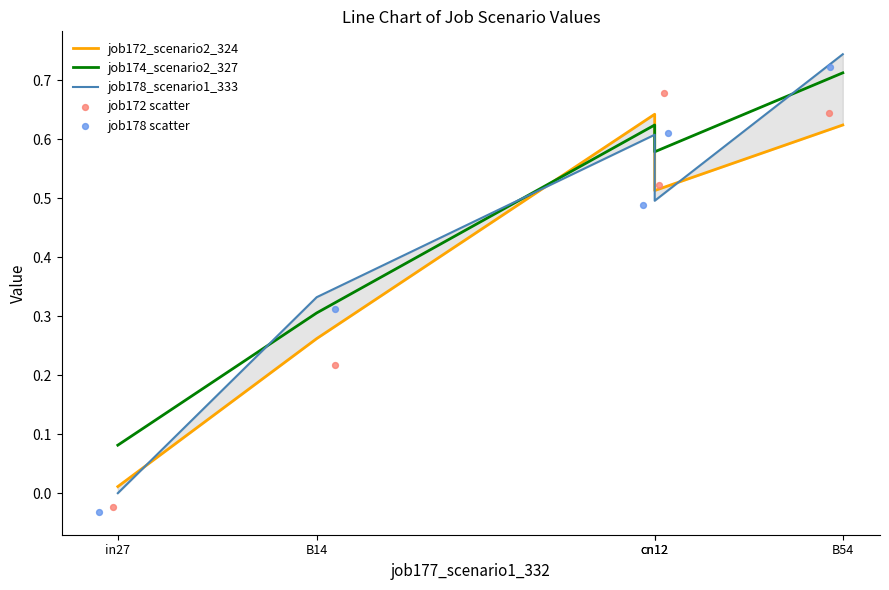

What are all the series names shown in the legend?

job172_scenario2_324, job174_scenario2_327, job178_scenario1_333, job172 scatter, job178 scatter